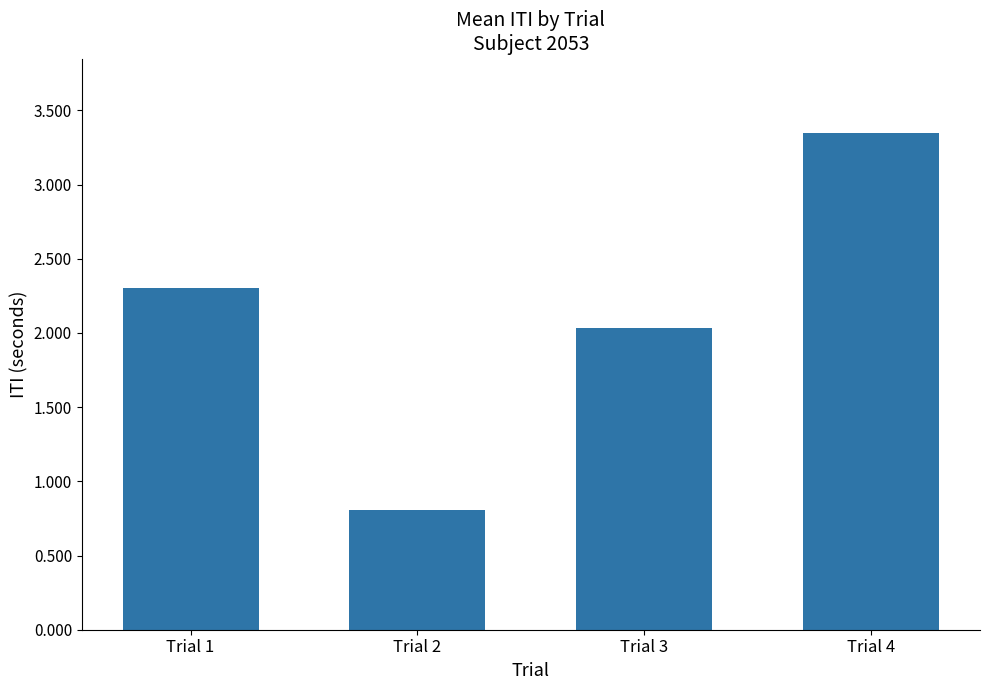

At which label is the value closest to 2?

Trial 3